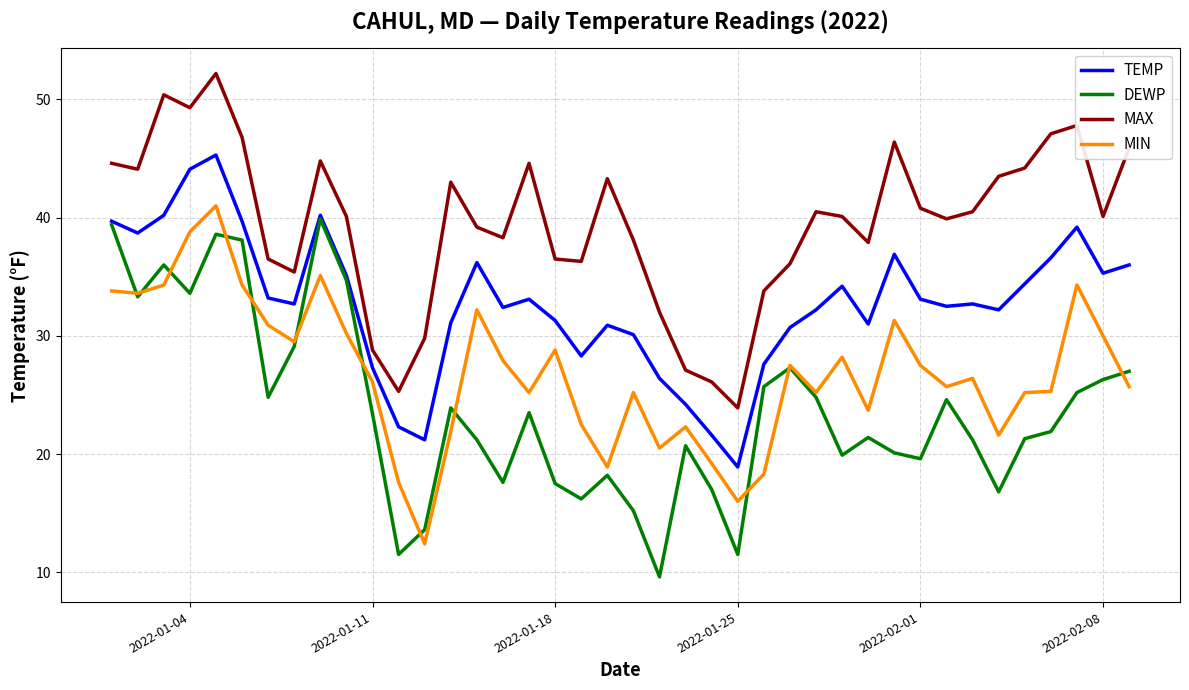

Which series has the largest total across all categories?

MAX